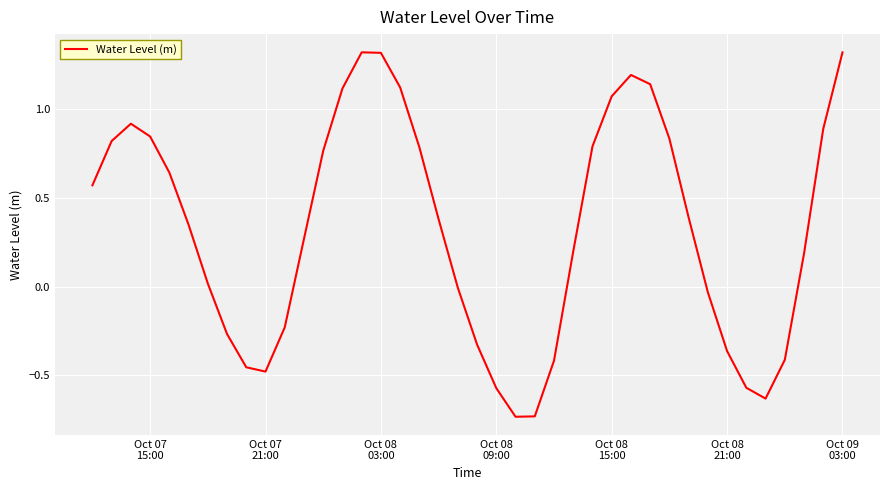

Does the chart have visible grid lines?

Yes